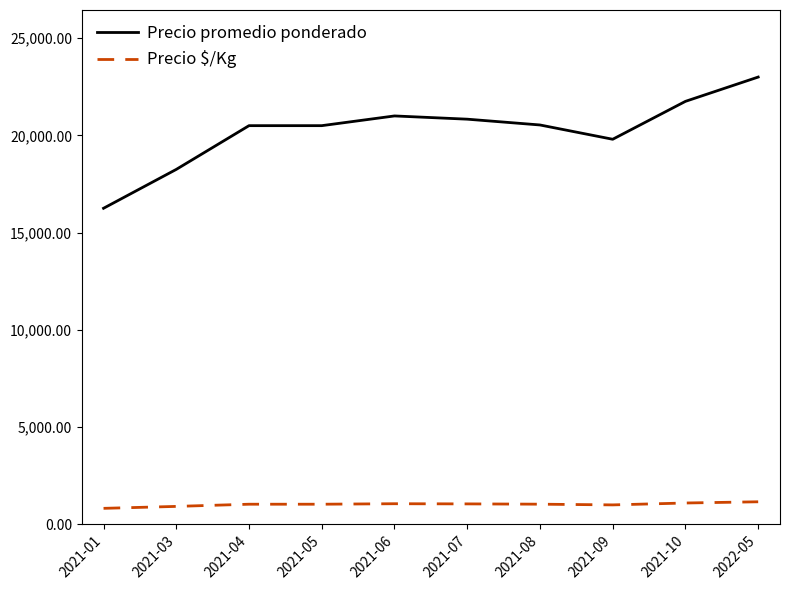

True or false: Precio $/Kg has a value of 1025.0 at 2021-04.

True